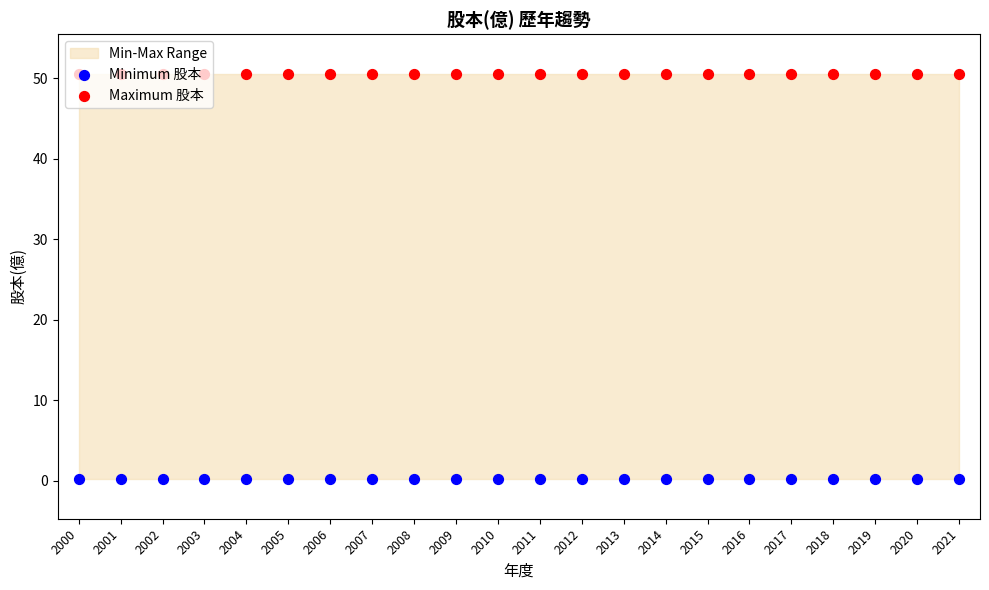

Which series reaches the maximum Y coordinate?

Maximum 股本